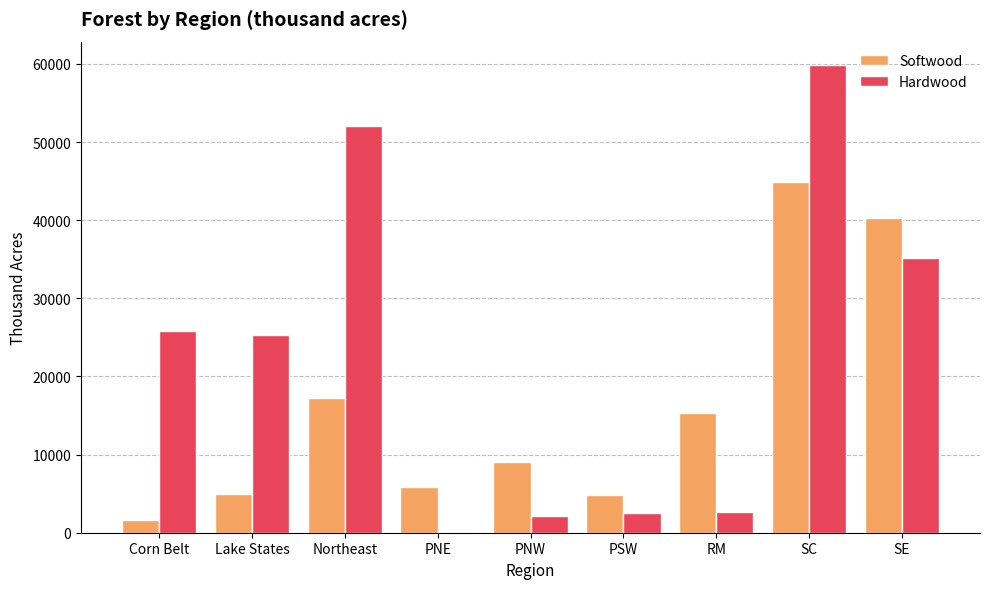

Which label corresponds to the largest value in the chart?

SC